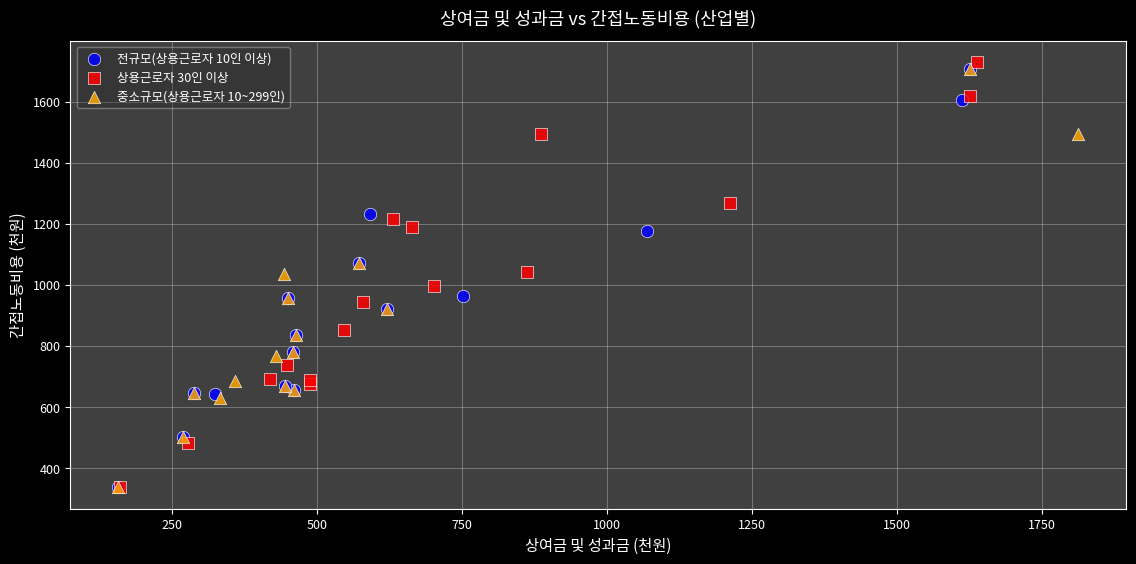

Which series has the widest spread of Y values?

상용근로자 30인 이상